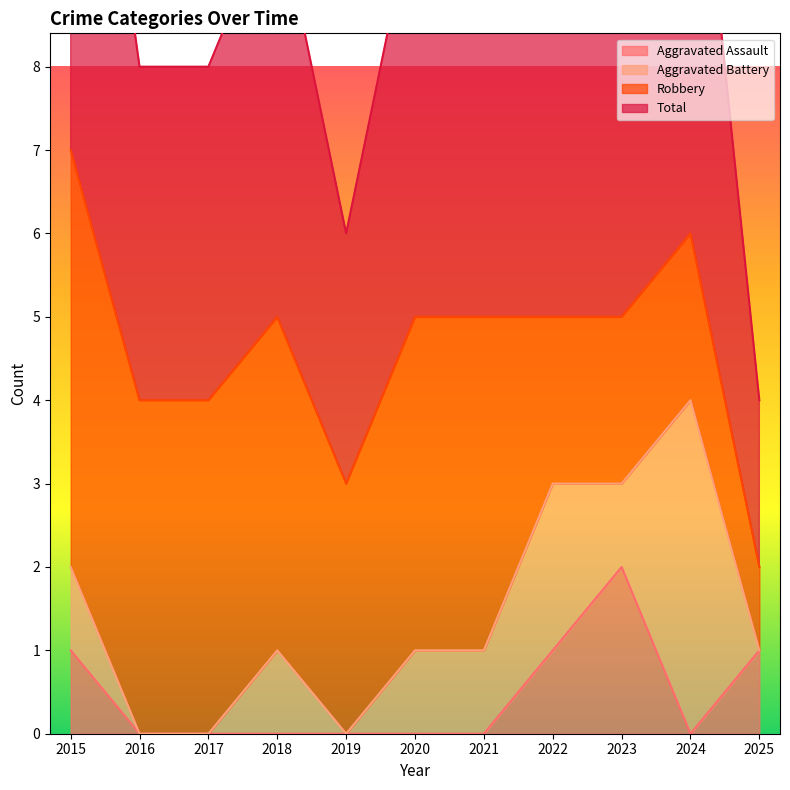

Is it true that Aggravated Assault equals 1 at 2022?

True